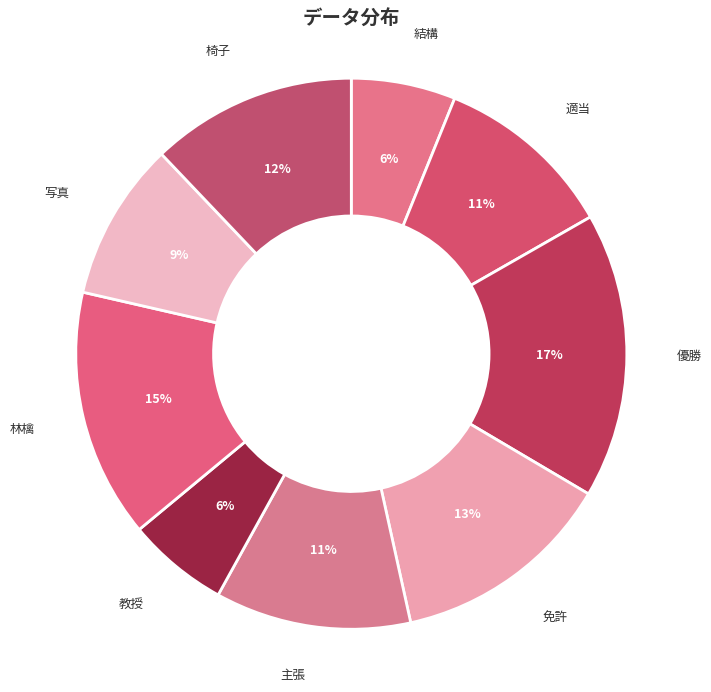

Count the number of slices in the pie.

9